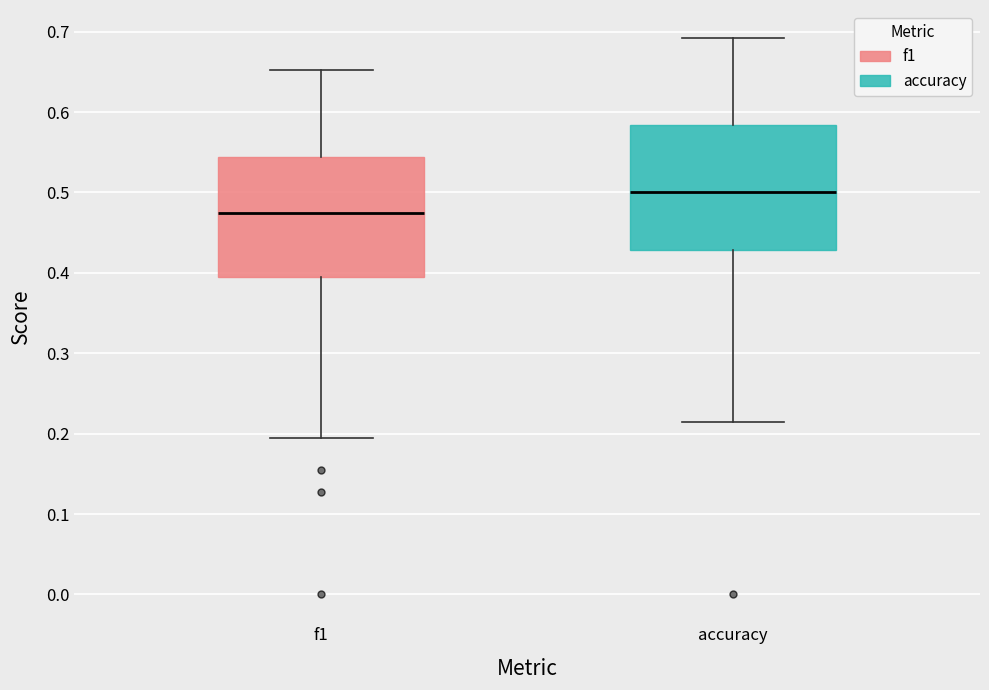

Reading left to right, transcribe this box plot: for each box, give where its median line is, the range the box spans, and where its two whiskers end, as read against the y-axis. The values are not printed on the chart, so give them approximately, as read against the axis.

f1: median 0.47, box 0.39 to 0.54, whiskers 0.19 to 0.65
accuracy: median 0.50, box 0.43 to 0.58, whiskers 0.21 to 0.69